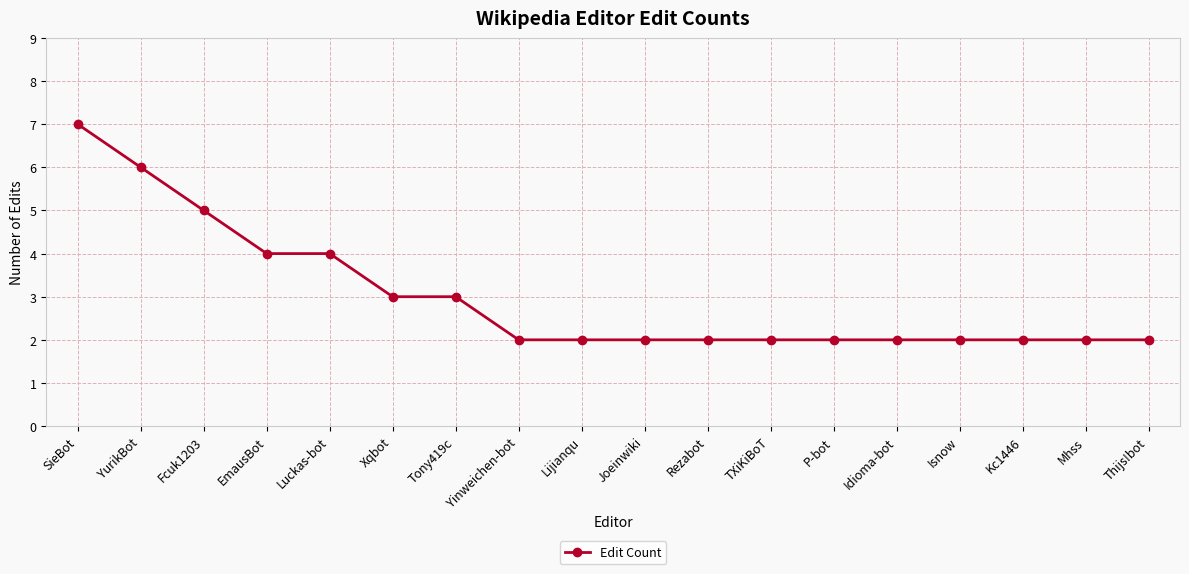

Is it true that the value at Rezabot is 3?

False